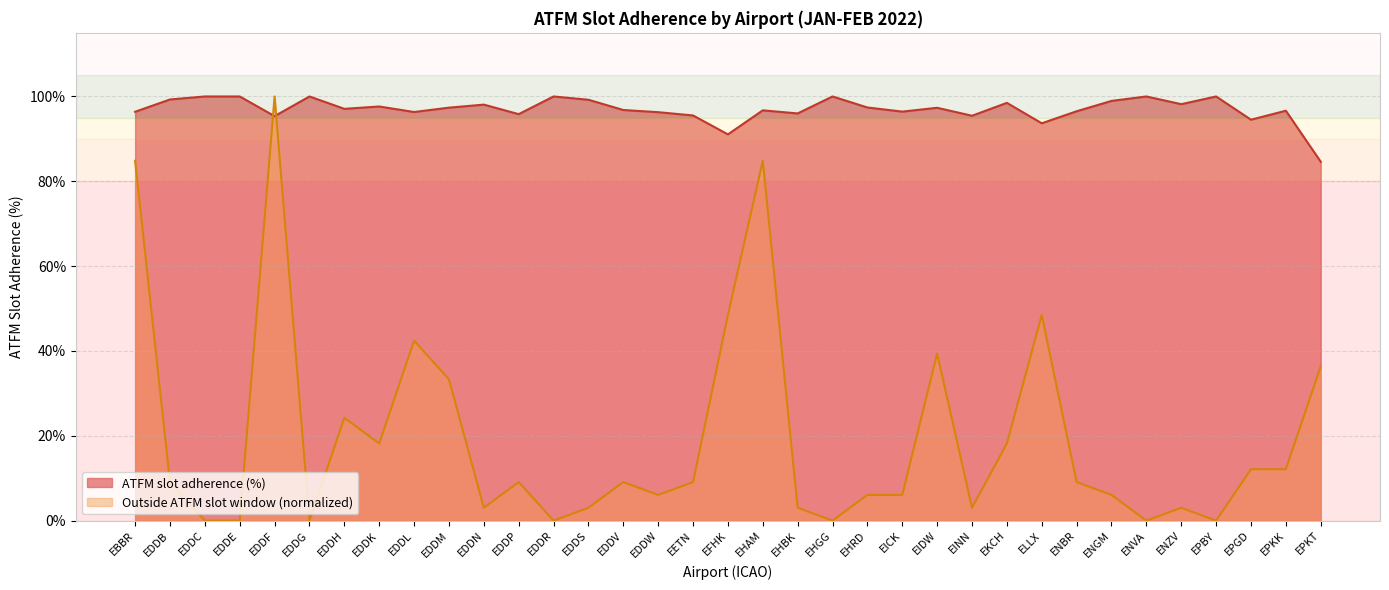

Which category has the lowest value in the ATFM slot adherence (%) series?

EPKT